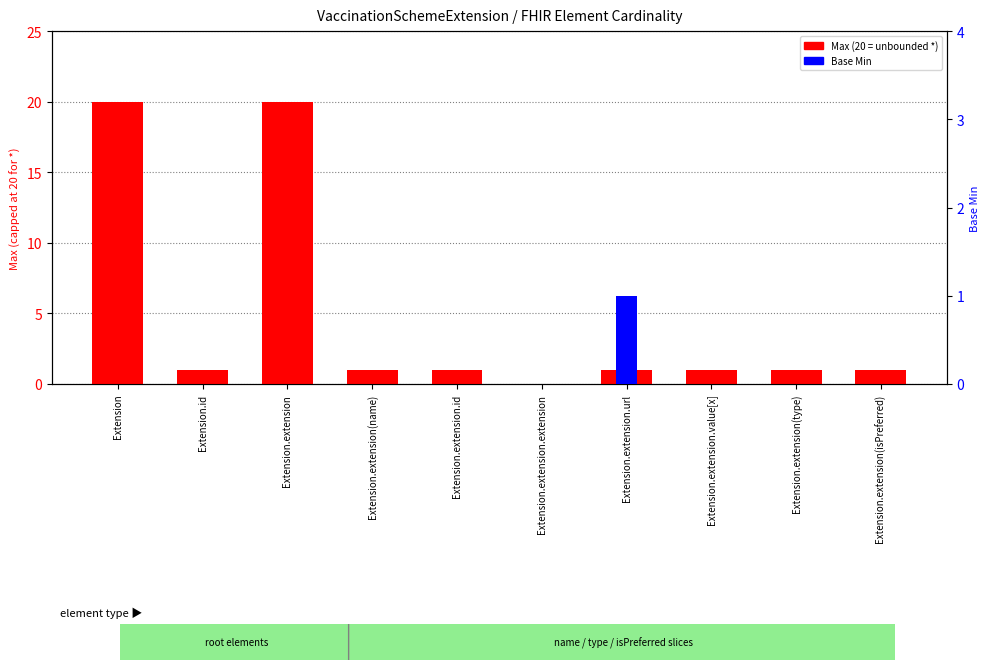

What is the label of the 8th bar from the right?

Extension.extension